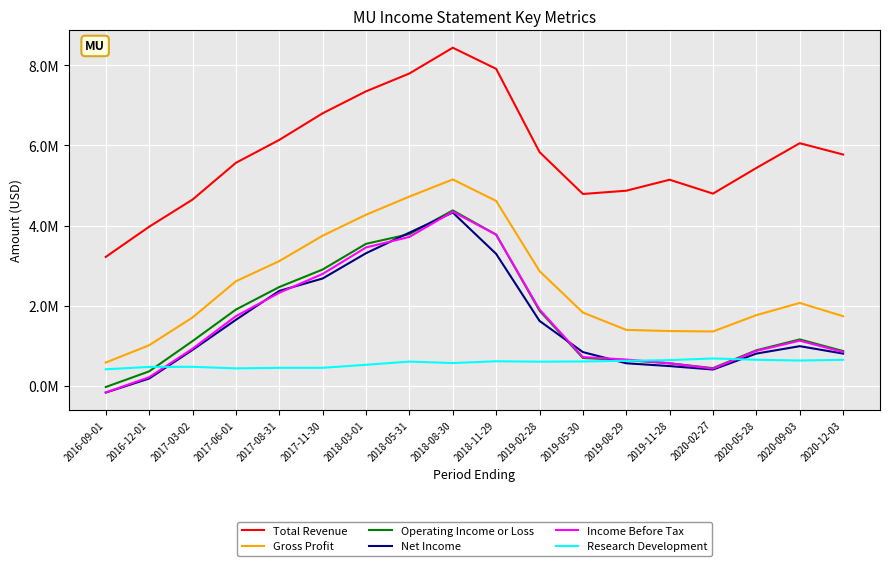

Does the chart have visible grid lines?

Yes